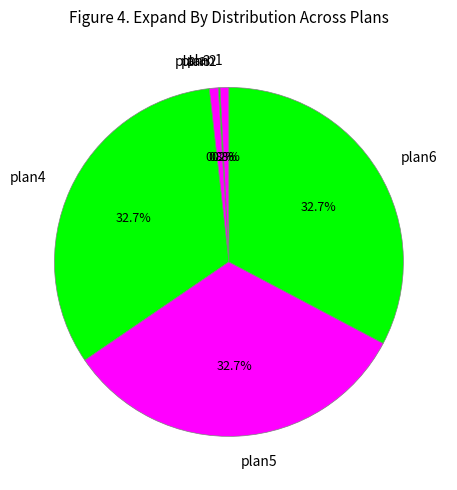

Does plan3 represent more than half of the total?

No